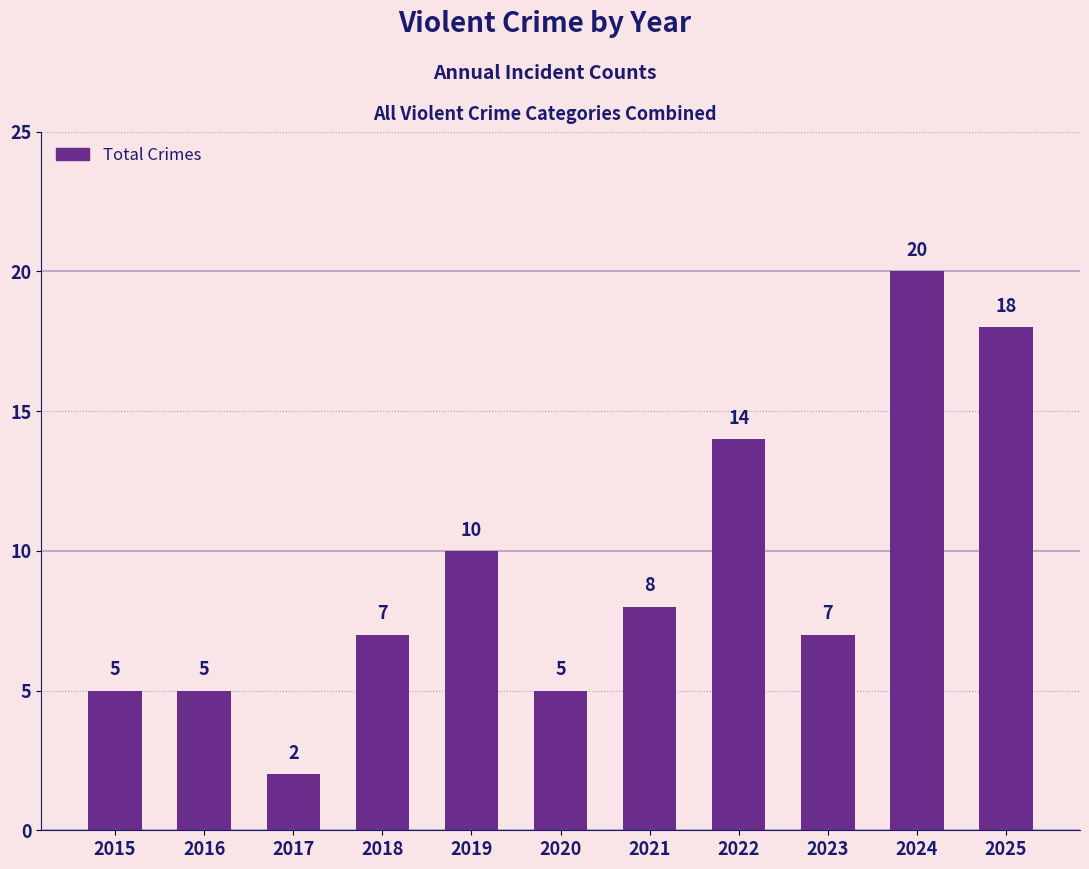

What is the difference between the second highest and minimum values?

16